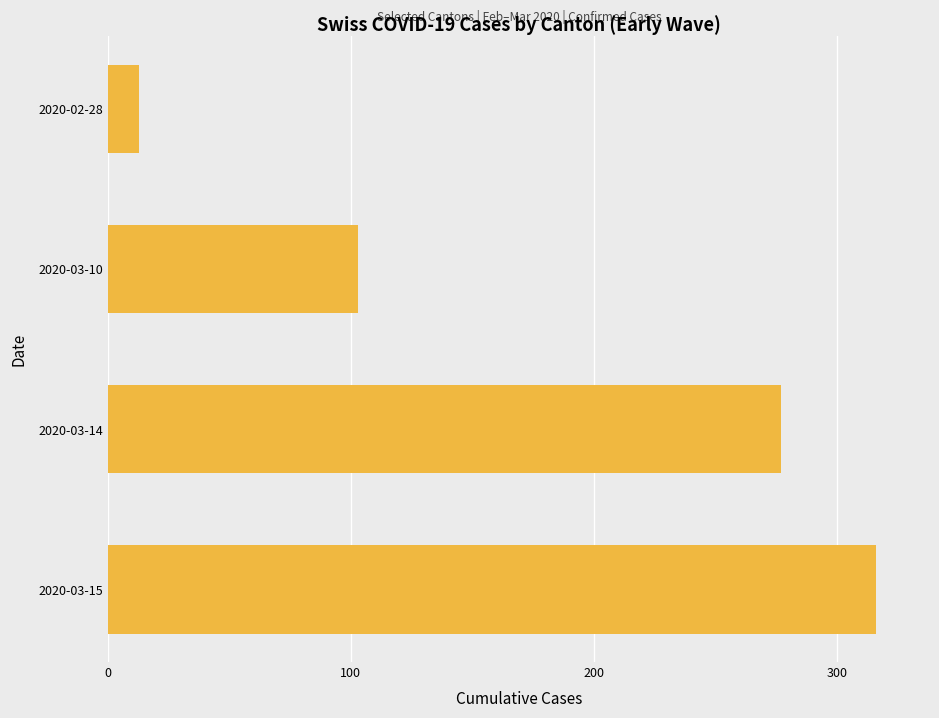

What is the label of the 2nd bar from the top?

2020-03-10